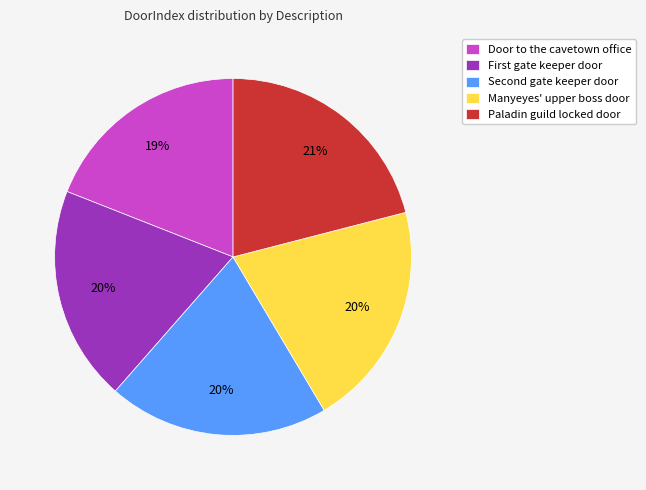

To the nearest percent, what is the difference between the largest and smallest slice percentages?

2%